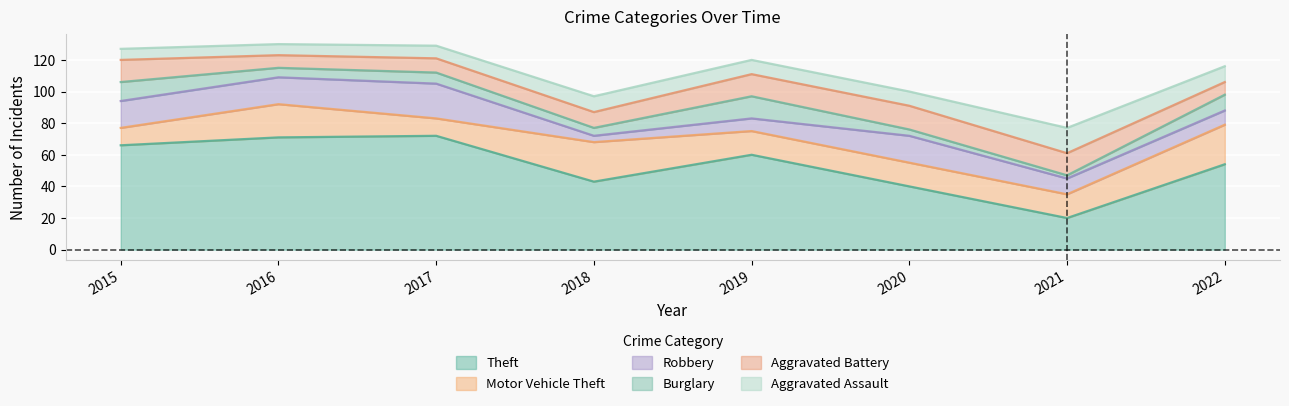

At how many categories does at least one series exceed 21?

7